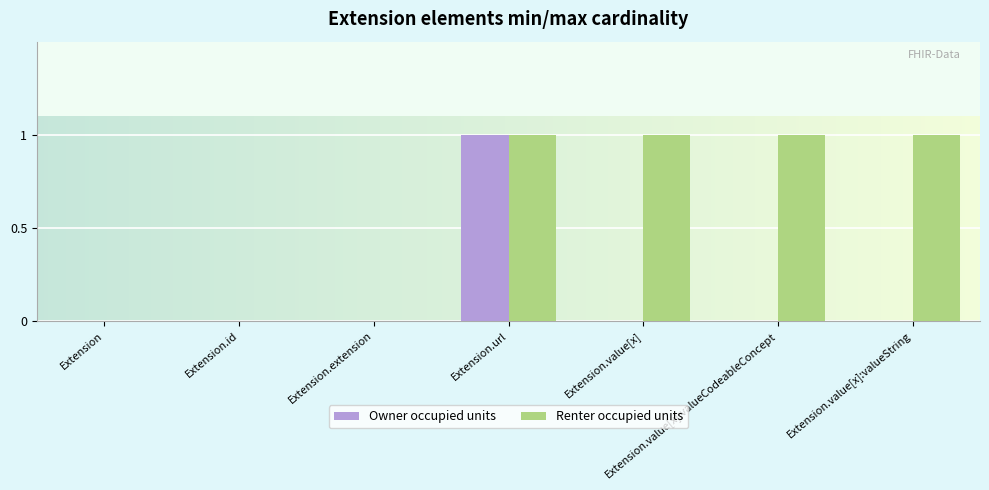

Reading left to right, list all the values displayed in this chart.

Owner occupied units: 0	0	0	1	0	0	0
Renter occupied units: 0	0	0	1	1	1	1